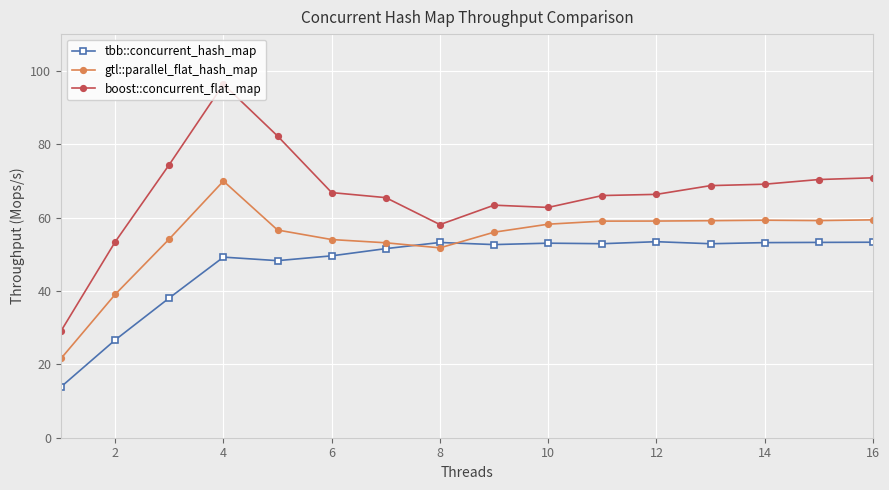

True or false: gtl::parallel_flat_hash_map and boost::concurrent_flat_map cross at least once.

False